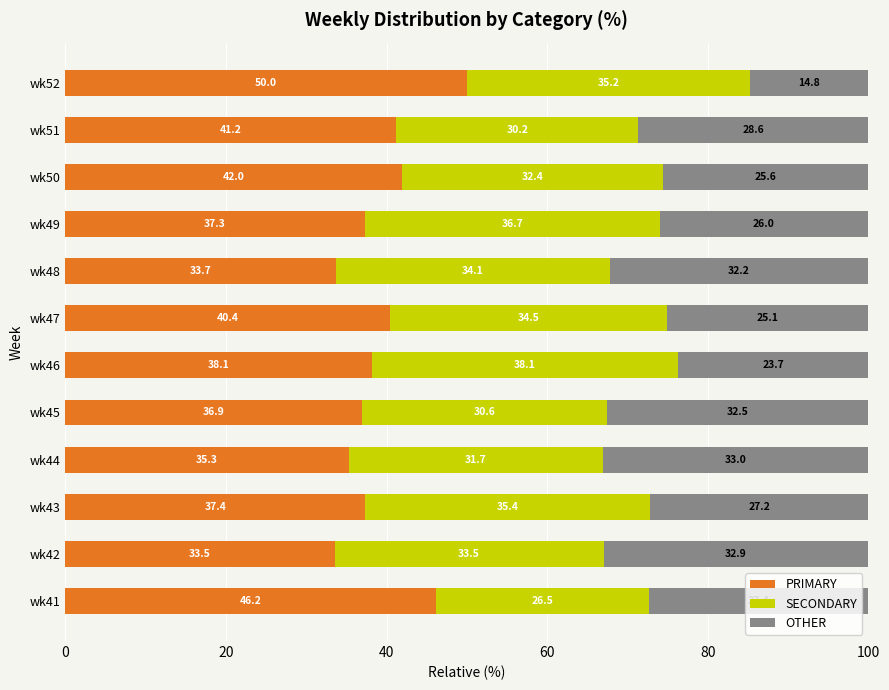

What is the total value across all series at wk52?

100.0